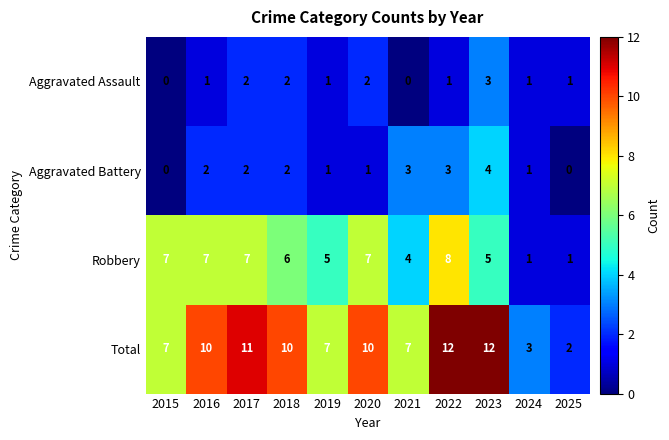

Which series has the largest range (max minus min)?

Total